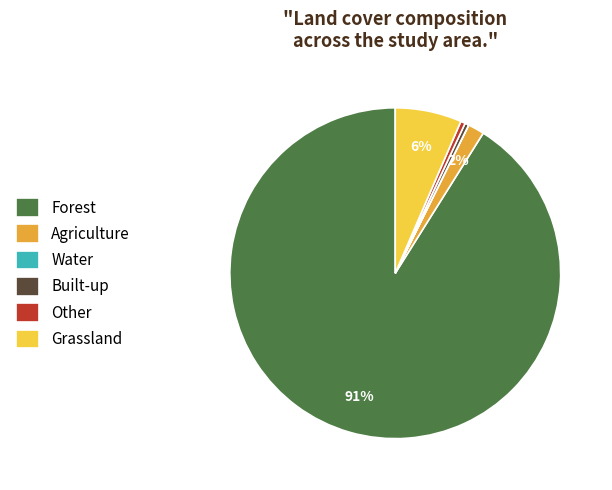

True or false: Other accounts for 0% of the total.

True